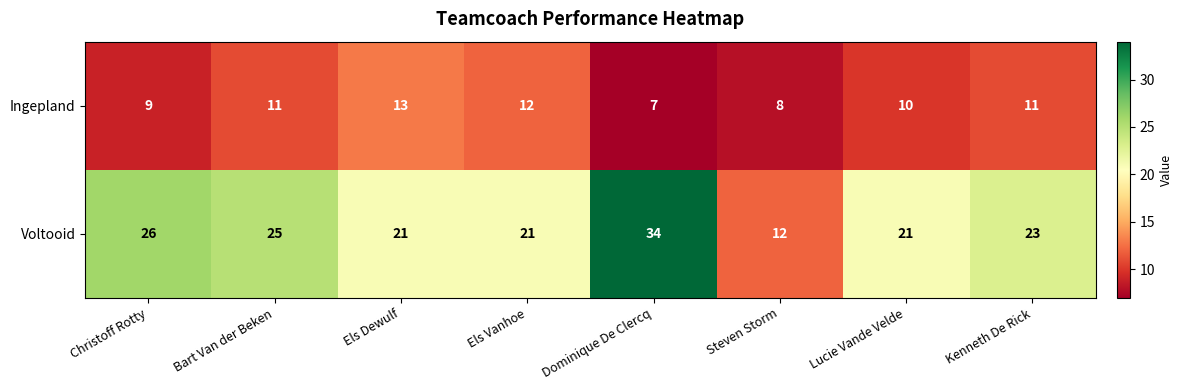

Which series changed the most between Christoff Rotty and Kenneth De Rick?

Voltooid